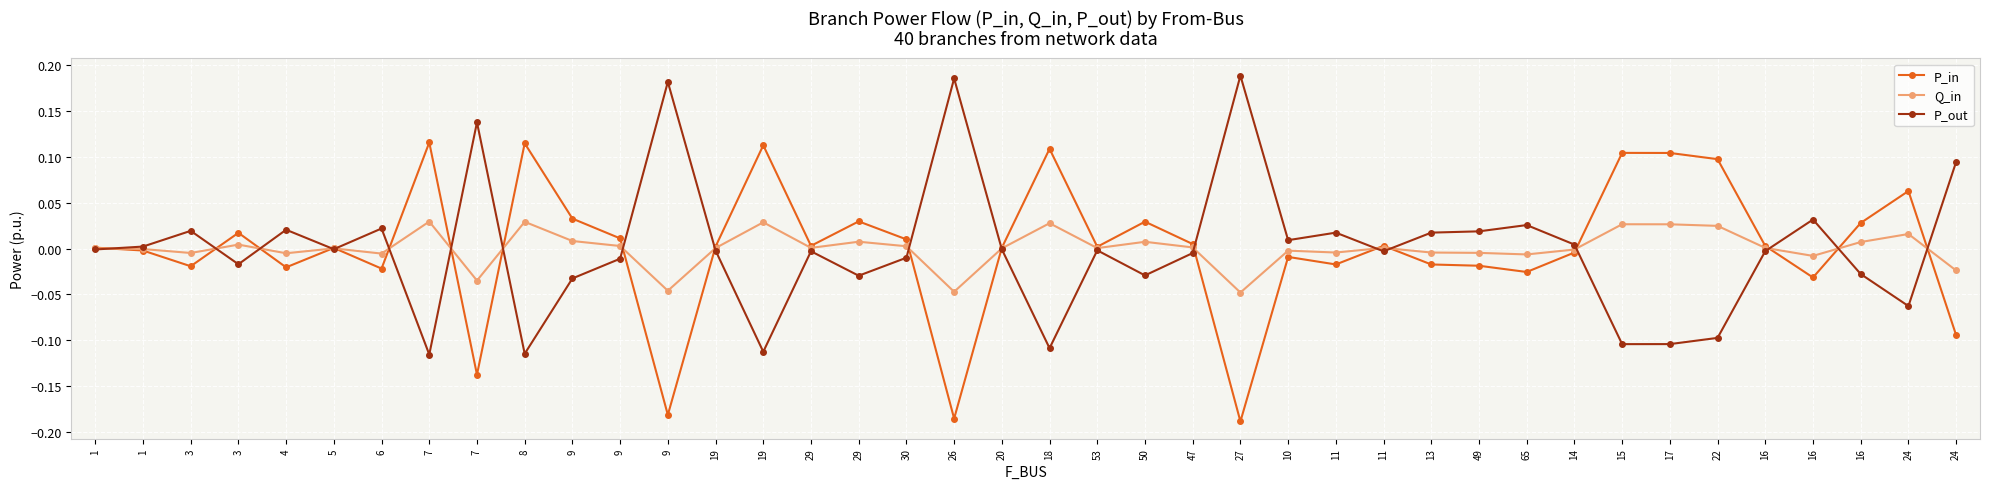

How many categories are shown in the chart?

40